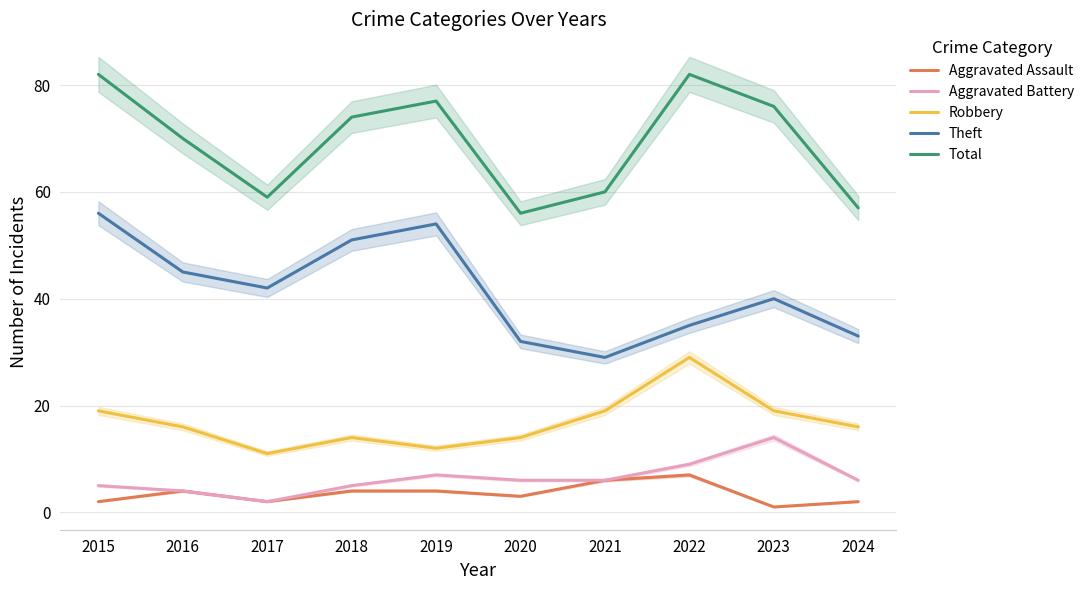

At which label is Total closest to 69?

2016